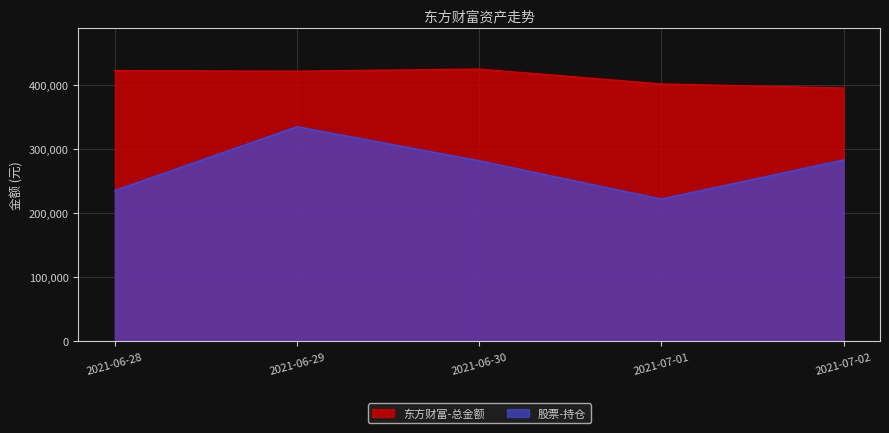

What is the label of the 5th point from the right?

2021-06-28